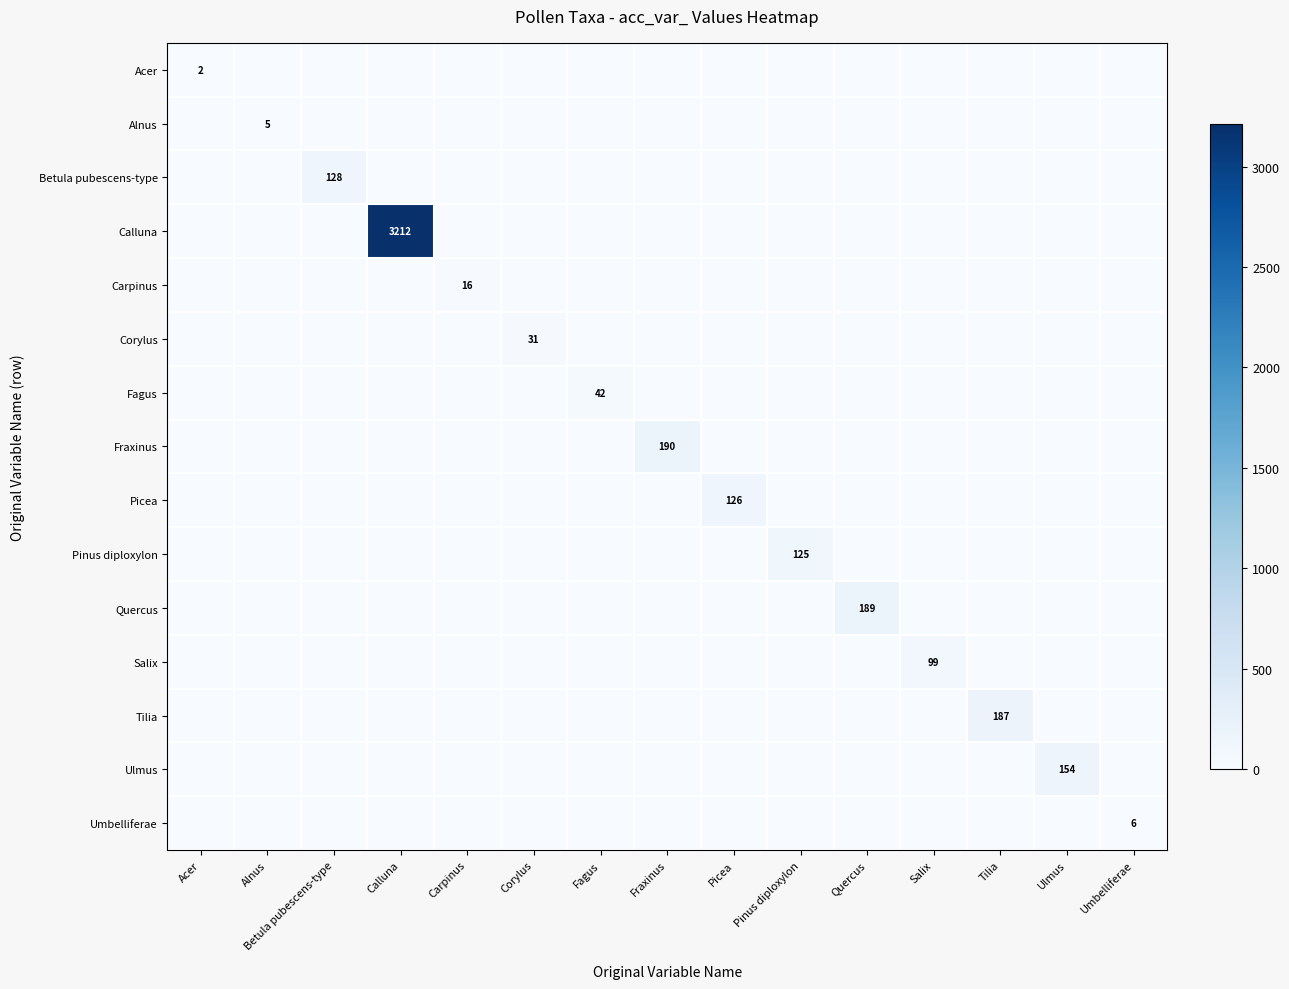

Is it true that Umbelliferae equals 2 at Umbelliferae?

False